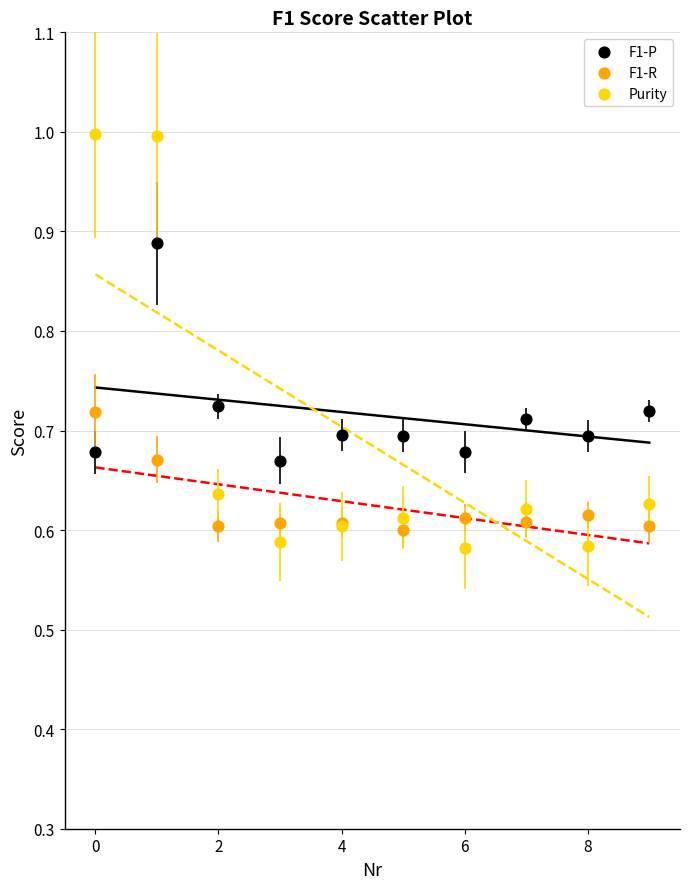

Which series contains the highest Y value?

Purity